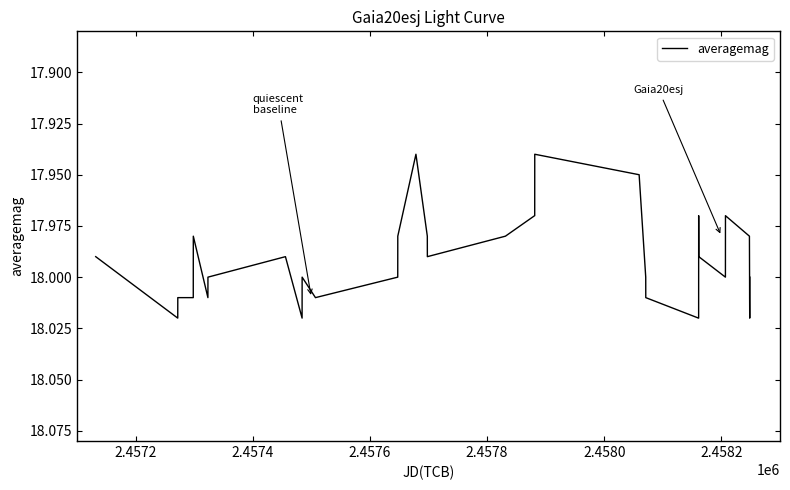

At which label does the data first exceed 18?

2.4572